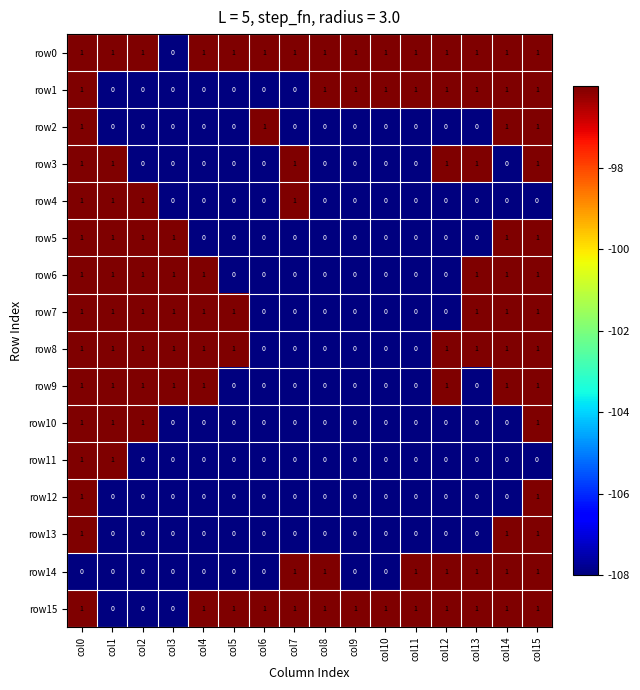

Which series has the largest total across all categories?

row0